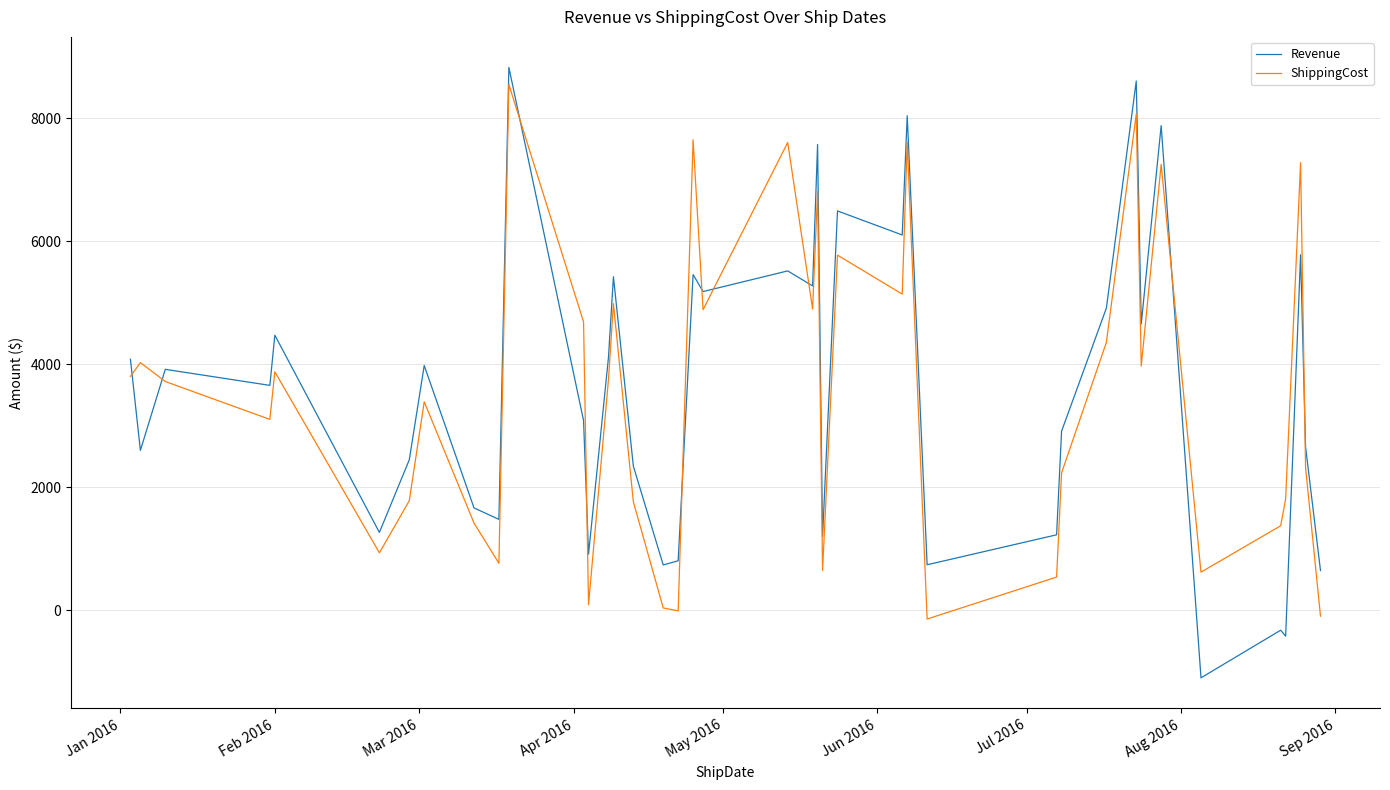

What is the minimum value for Revenue?

-1099